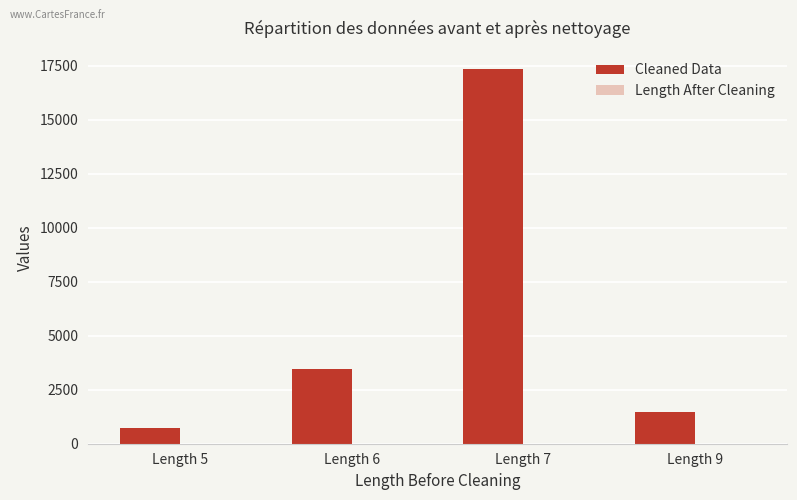

Which series changed the most between Length 7 and Length 9?

Cleaned Data